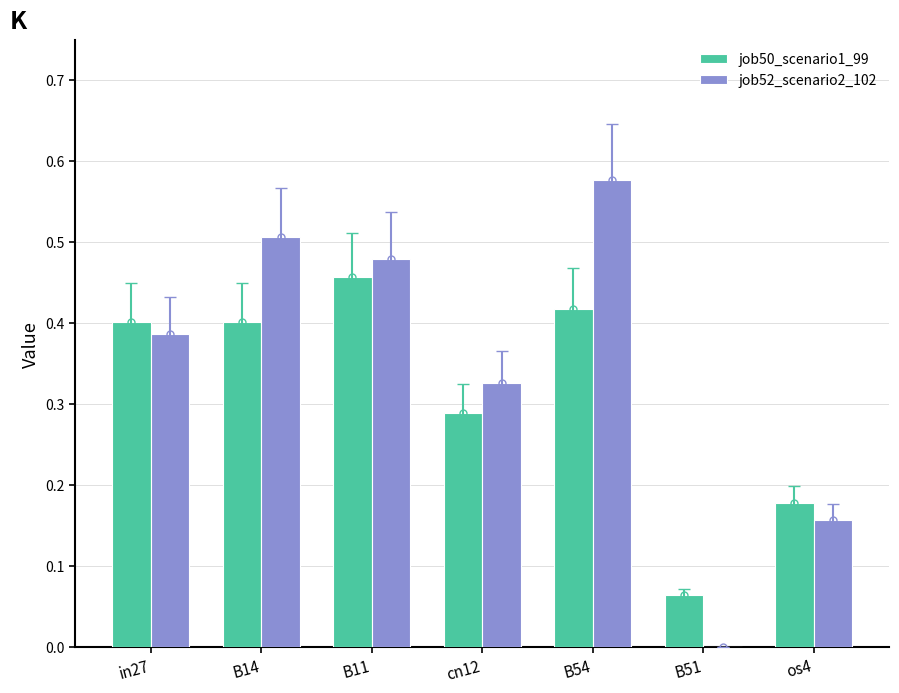

Which category has the highest value in the job50_scenario1_99 series?

B11